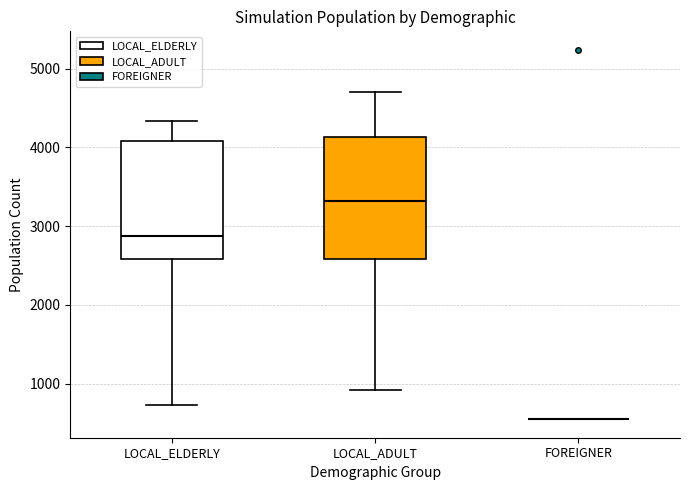

Reading left to right, read every box against the y-axis: the position of its median line, the range the box covers, and the ends of its whiskers. The values are not printed on the chart, so give them approximately, as read against the axis.

LOCAL_ELDERLY: median 2900, box 2600 to 4100, whiskers 700 to 4300
LOCAL_ADULT: median 3300, box 2600 to 4100, whiskers 900 to 4700
FOREIGNER: box collapsed to a line at 600, whiskers 600 to 600